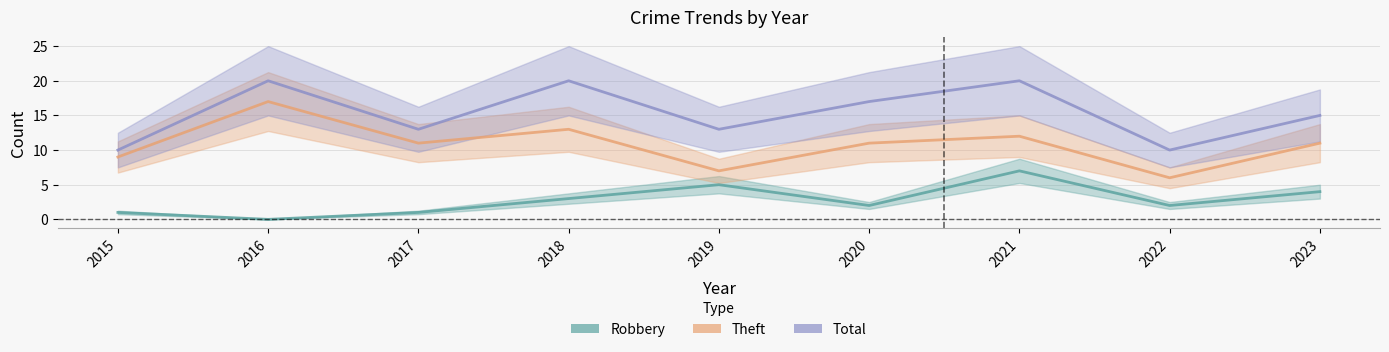

True or false: Robbery and Theft cross at least once.

False